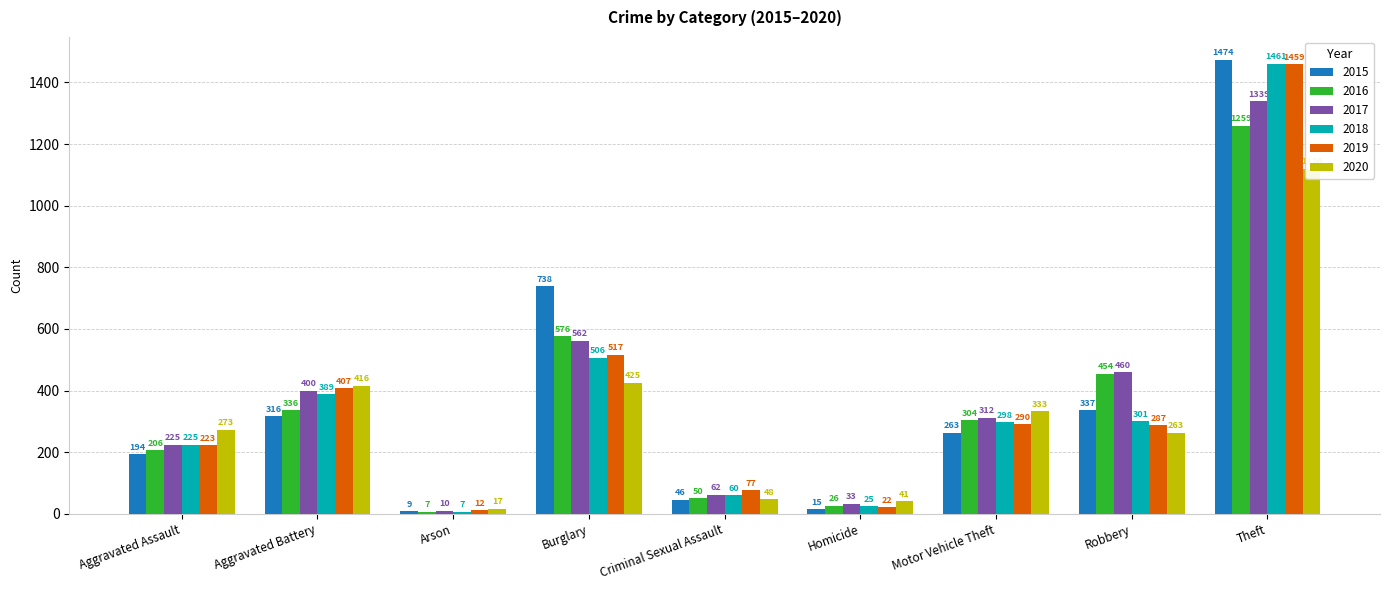

Reading left to right, what are all the values shown in this chart?

2015: Aggravated Assault=194	Aggravated Battery=316	Arson=9	Burglary=738	Criminal Sexual Assault=46	Homicide=15	Motor Vehicle Theft=263	Robbery=337	Theft=1474
2016: Aggravated Assault=206	Aggravated Battery=336	Arson=7	Burglary=576	Criminal Sexual Assault=50	Homicide=26	Motor Vehicle Theft=304	Robbery=454	Theft=1259
2017: Aggravated Assault=225	Aggravated Battery=400	Arson=10	Burglary=562	Criminal Sexual Assault=62	Homicide=33	Motor Vehicle Theft=312	Robbery=460	Theft=1339
2018: Aggravated Assault=225	Aggravated Battery=389	Arson=7	Burglary=506	Criminal Sexual Assault=60	Homicide=25	Motor Vehicle Theft=298	Robbery=301	Theft=1461
2019: Aggravated Assault=223	Aggravated Battery=407	Arson=12	Burglary=517	Criminal Sexual Assault=77	Homicide=22	Motor Vehicle Theft=290	Robbery=287	Theft=1459
2020: Aggravated Assault=273	Aggravated Battery=416	Arson=17	Burglary=425	Criminal Sexual Assault=48	Homicide=41	Motor Vehicle Theft=333	Robbery=263	Theft=1120